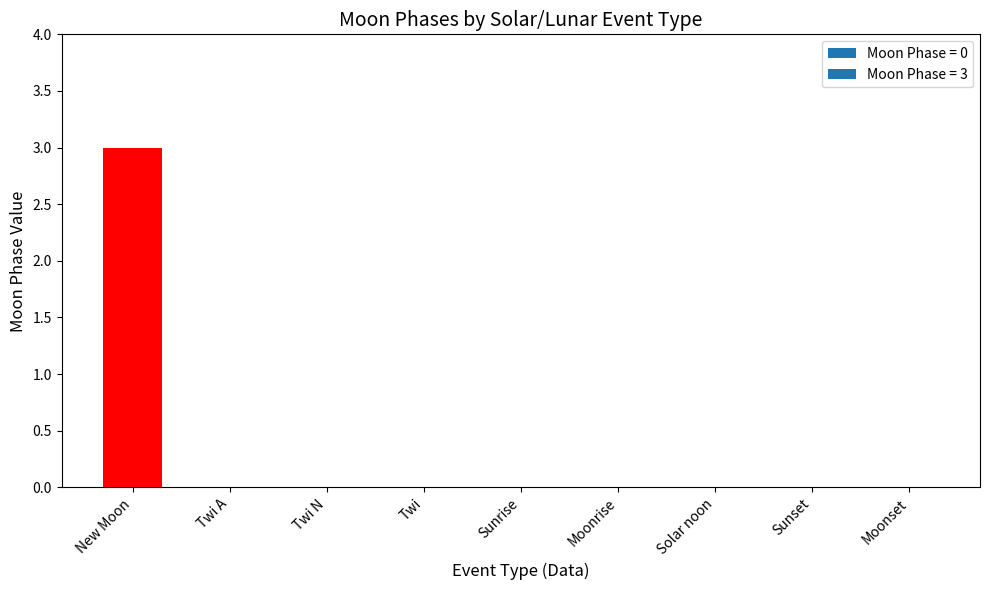

What is the sum of the values at Moonrise and New Moon?

3